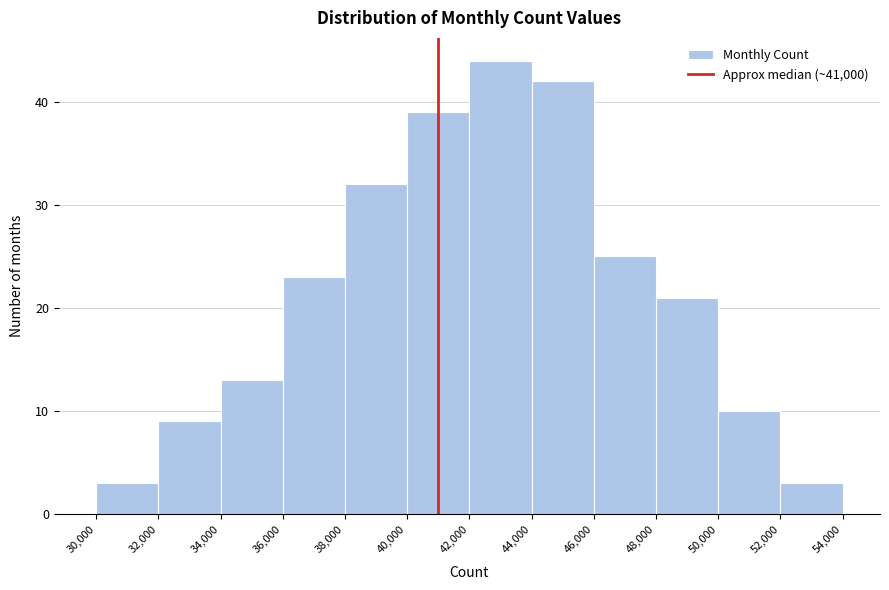

Which range on the x-axis has the tallest bar?

42,000 to 44,000